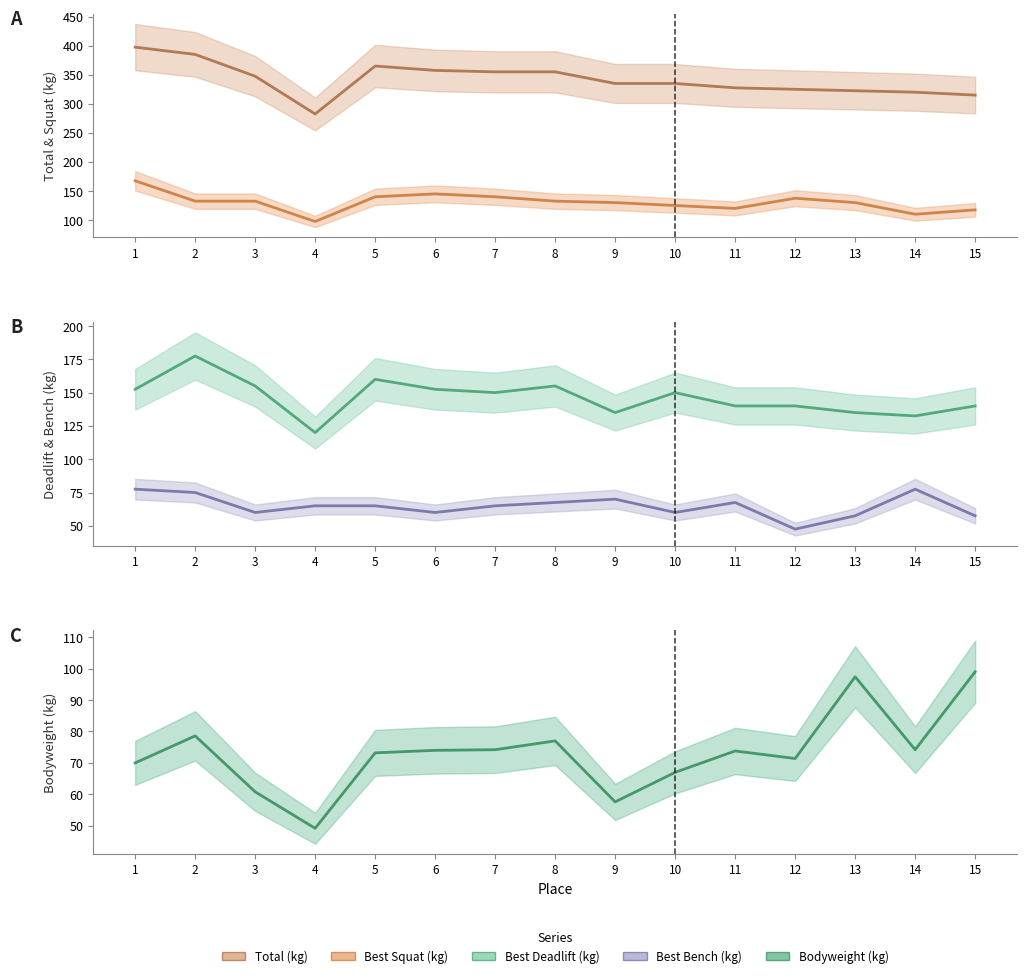

Rank the series by their maximum value, from highest to lowest.

TotalKg, Best3DeadliftKg, Best3SquatKg, BodyweightKg, Best3BenchKg